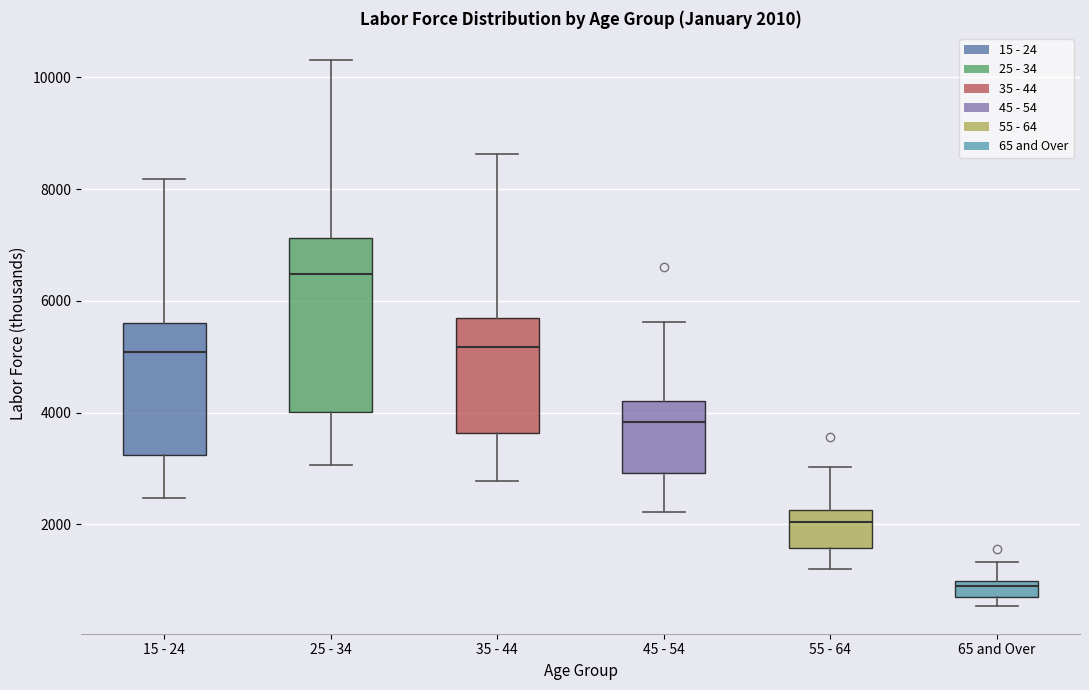

Which box has the highest median line?

25 - 34